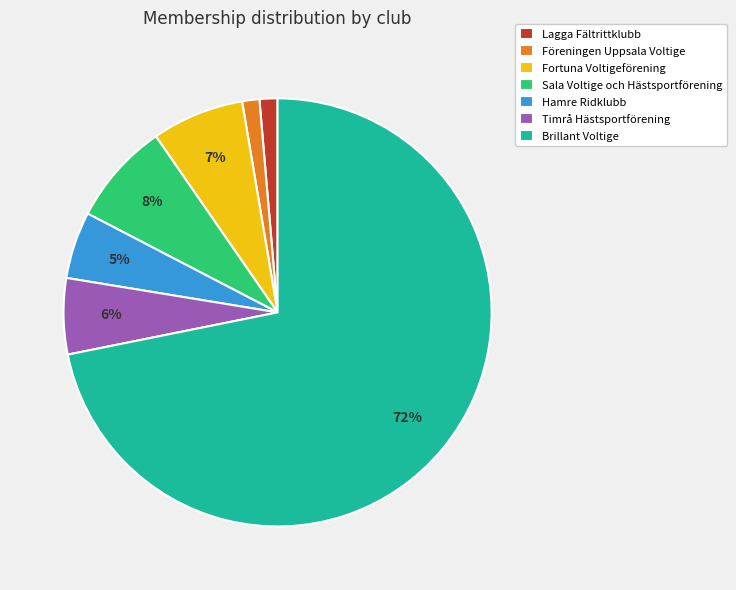

Does any single category account for the majority?

Yes